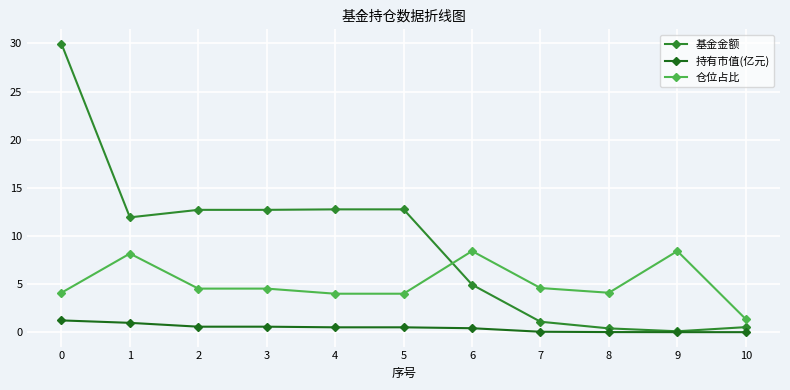

What is the sum of all 仓位占比 values?

56.2